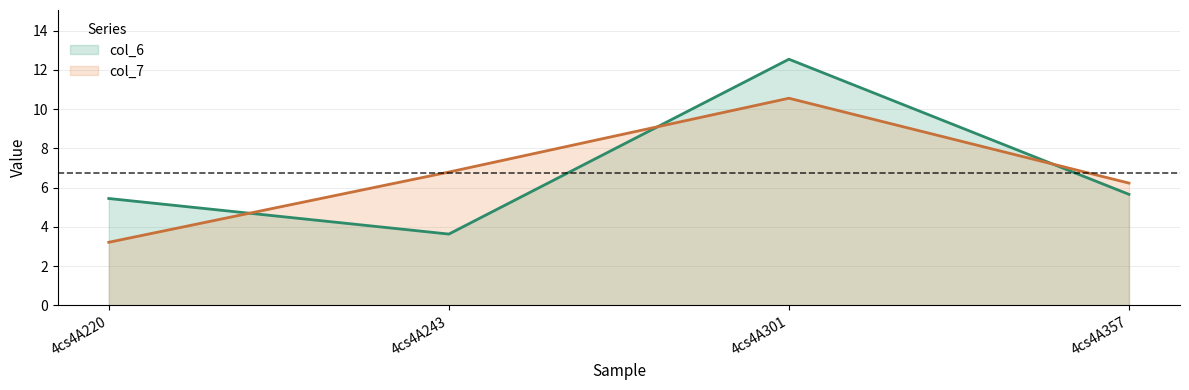

What is the total value across all series at 4cs4A220?

8.7